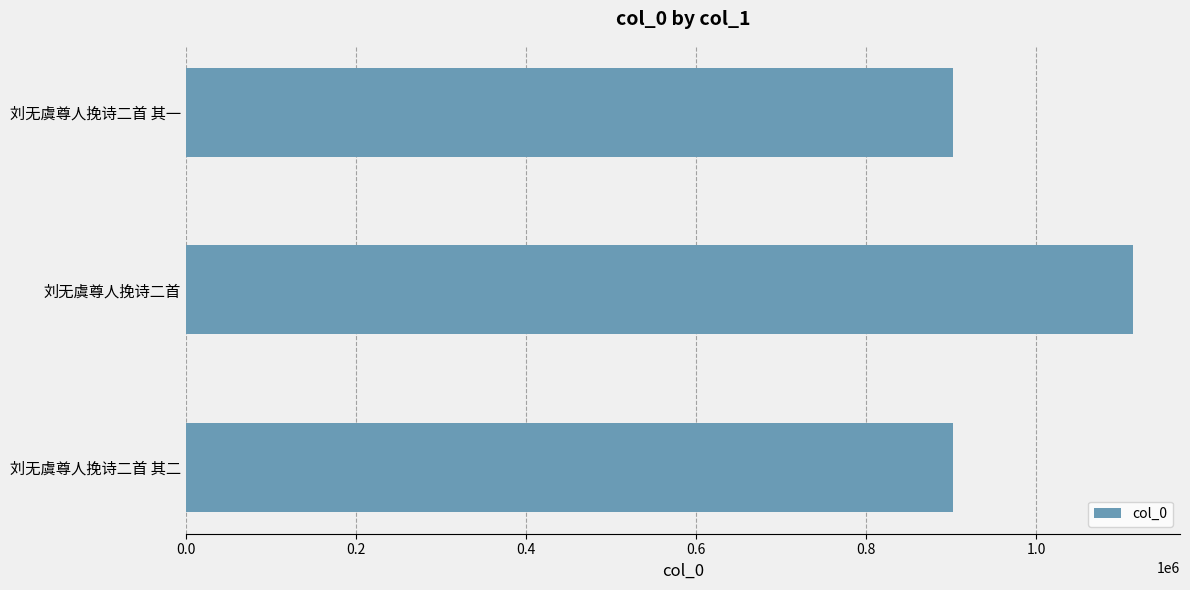

What is the minimum value shown in the chart?

901919